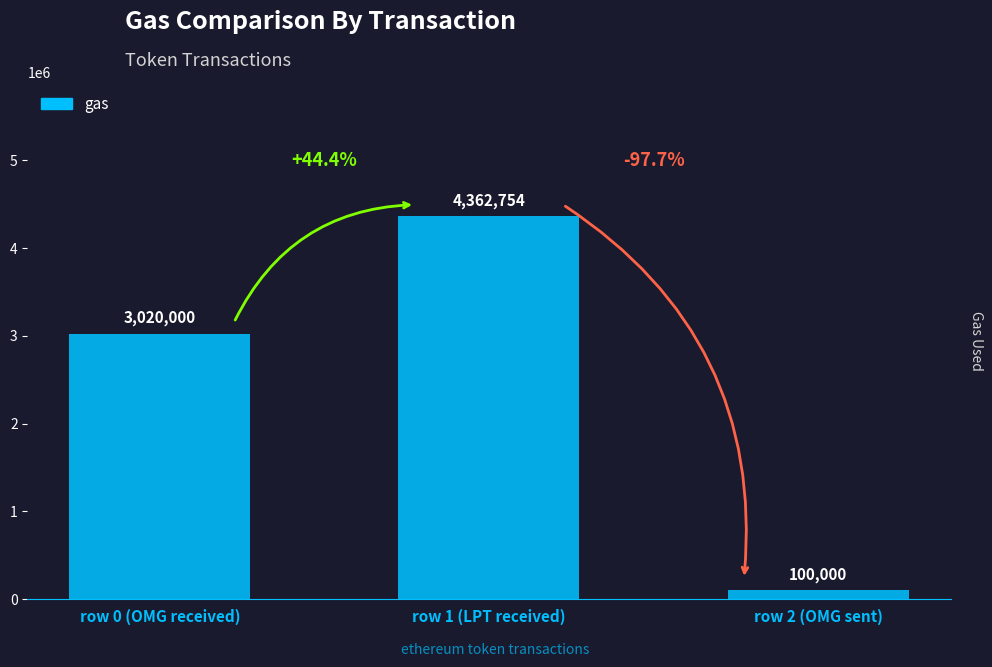

What is the maximum value shown in the chart?

4362754